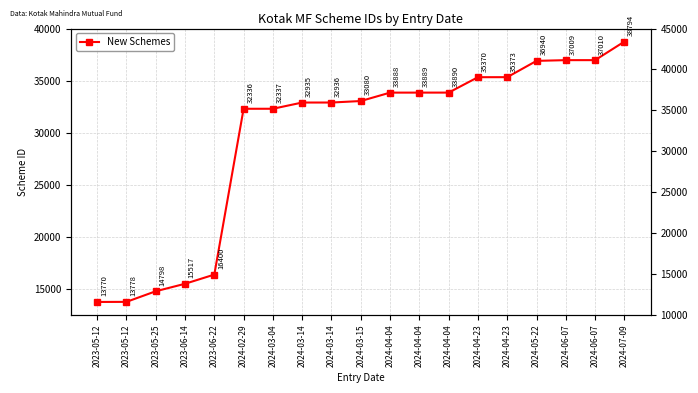

At which label does the data first exceed 33080?

2024-04-04